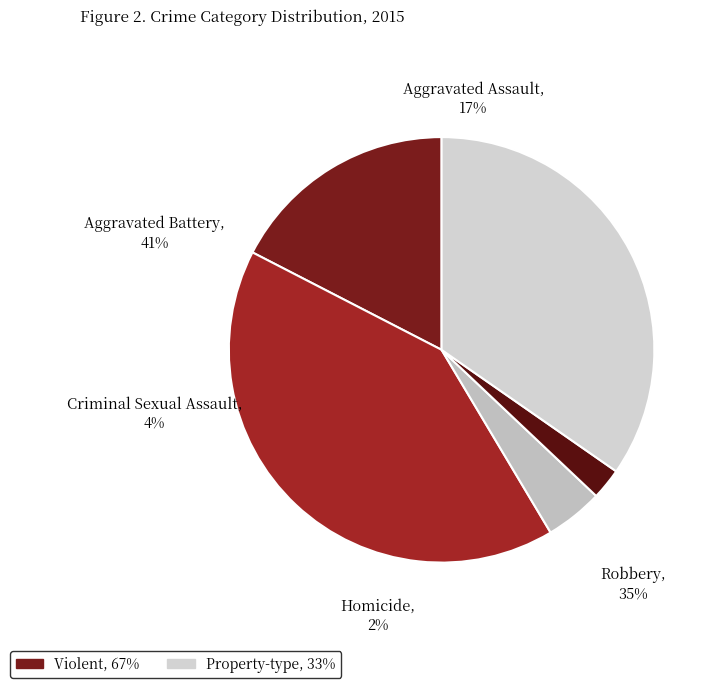

Is it true that Robbery is 35% of the pie?

True